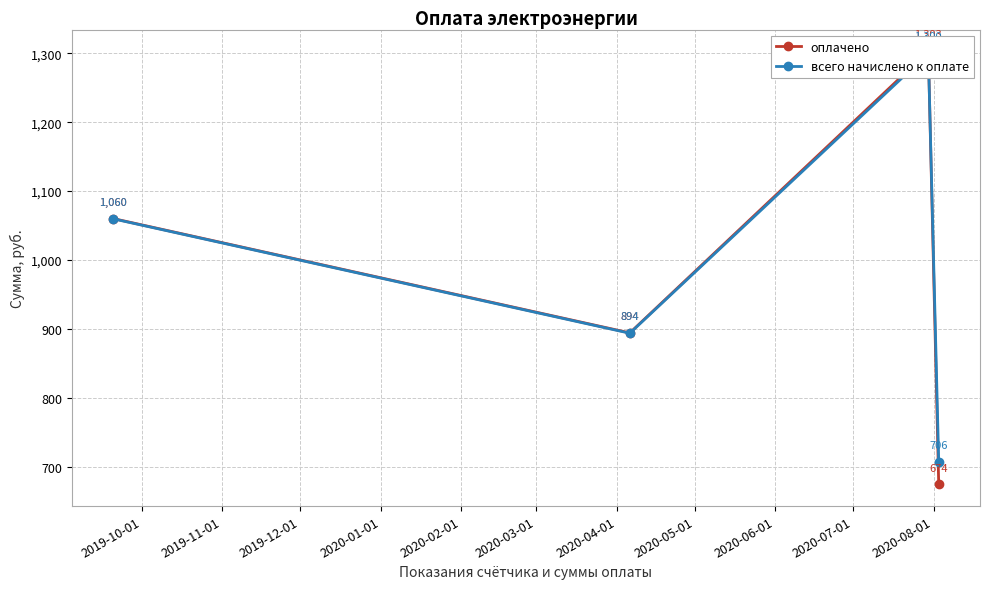

At which label is оплачено closest to 988?

2019-10-01